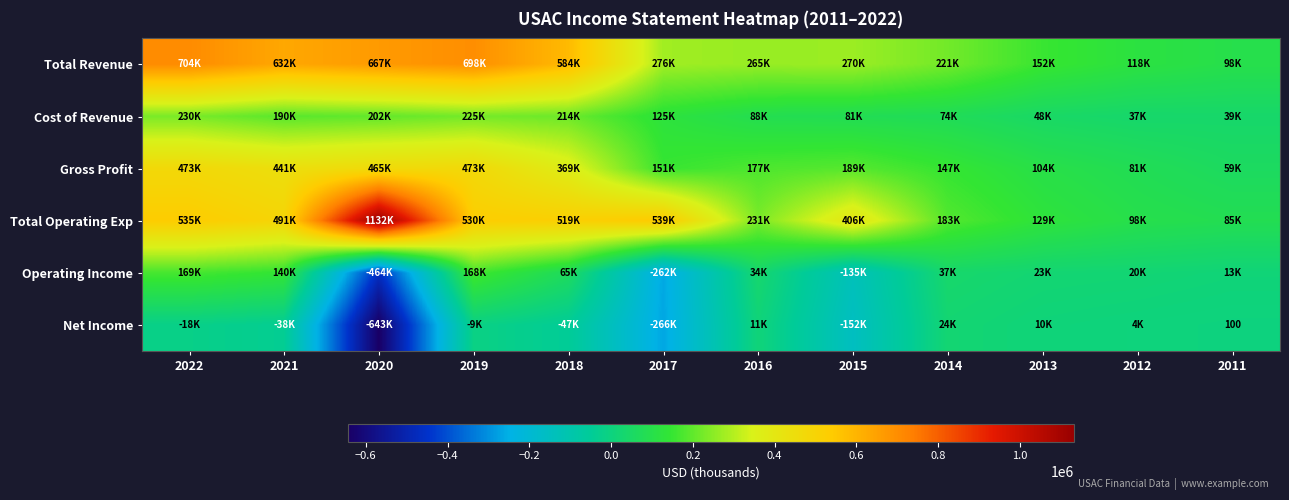

Read the Operating Income value at 2020.

-464900